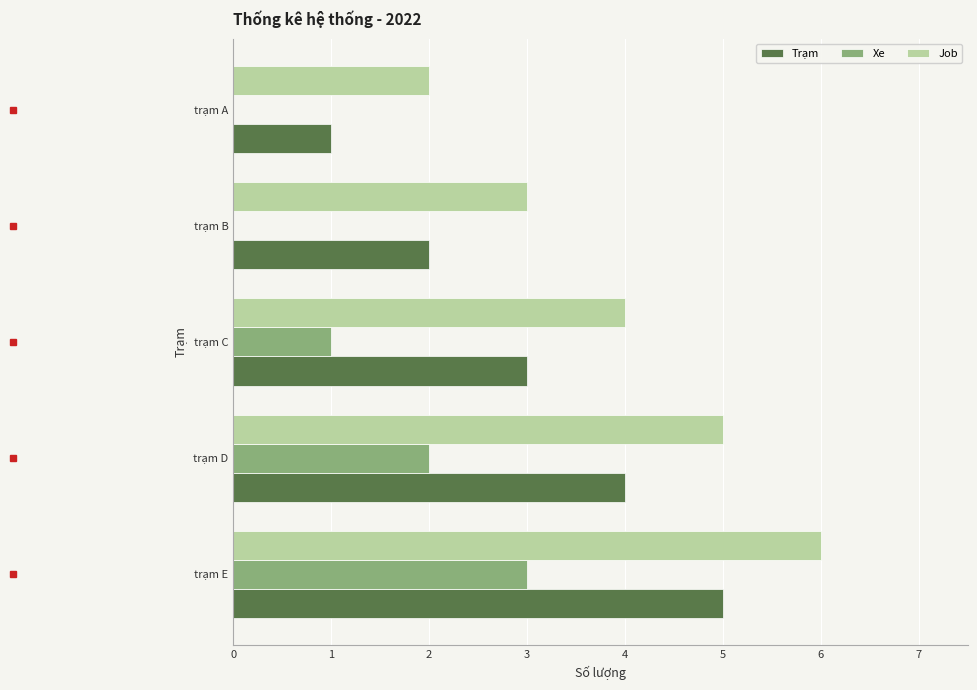

What is the sum of all Trạm values?

15